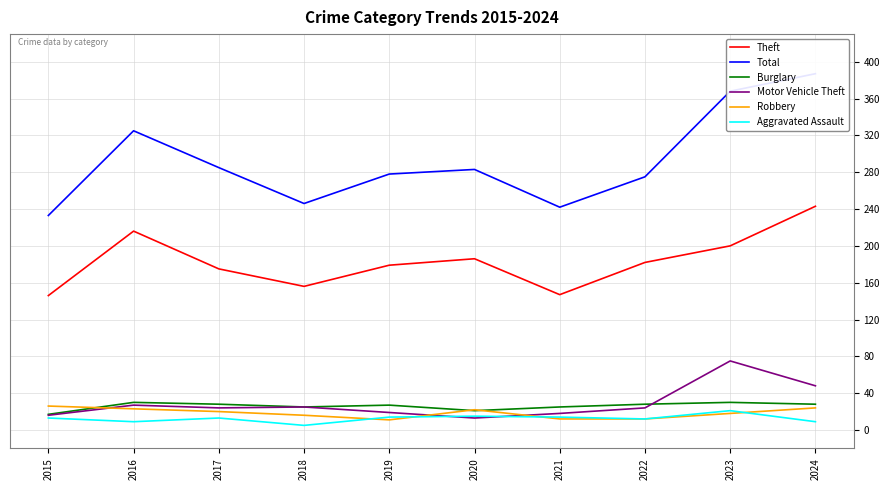

What is the greatest value displayed?

387